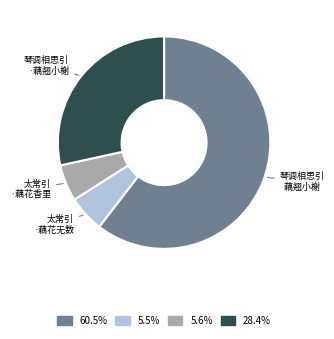

Is there any slice that represents more than half of the pie?

Yes